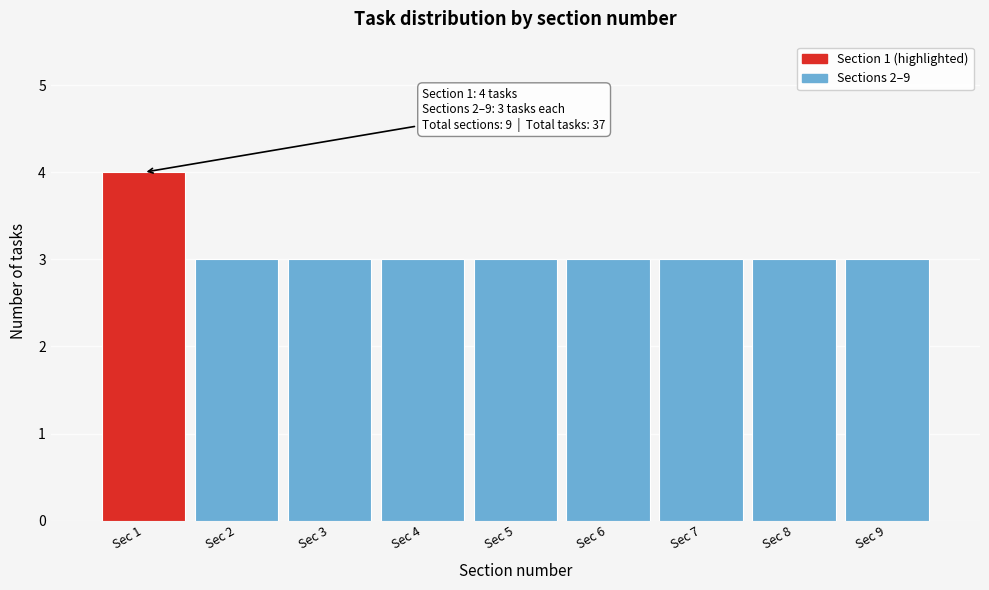

Reading left to right, extract all data points from this chart.

Sec 1=4	Sec 2=3	Sec 3=3	Sec 4=3	Sec 5=3	Sec 6=3	Sec 7=3	Sec 8=3	Sec 9=3